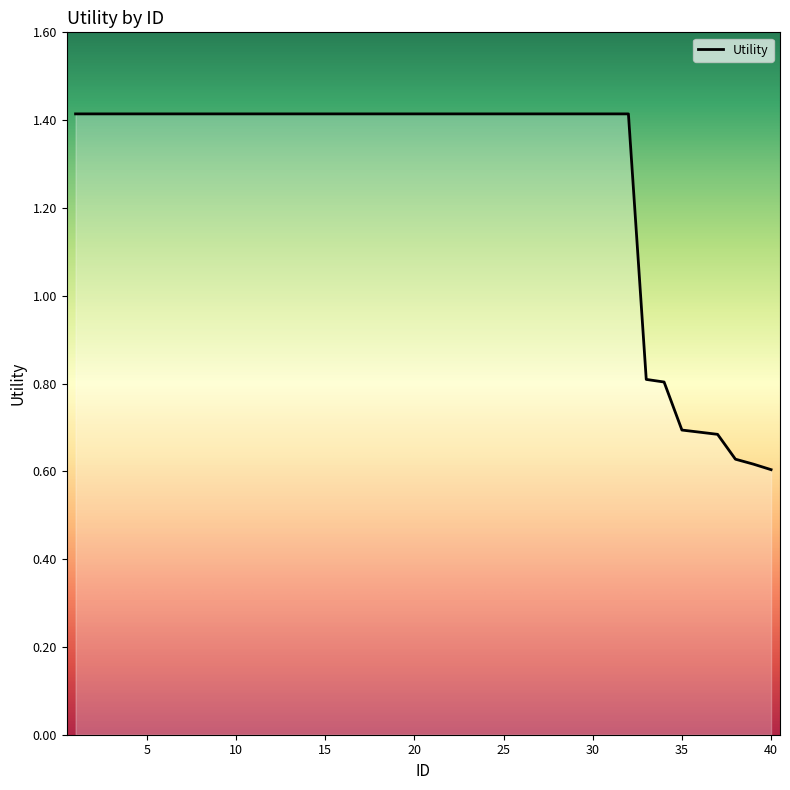

How many values exceed 1?

32